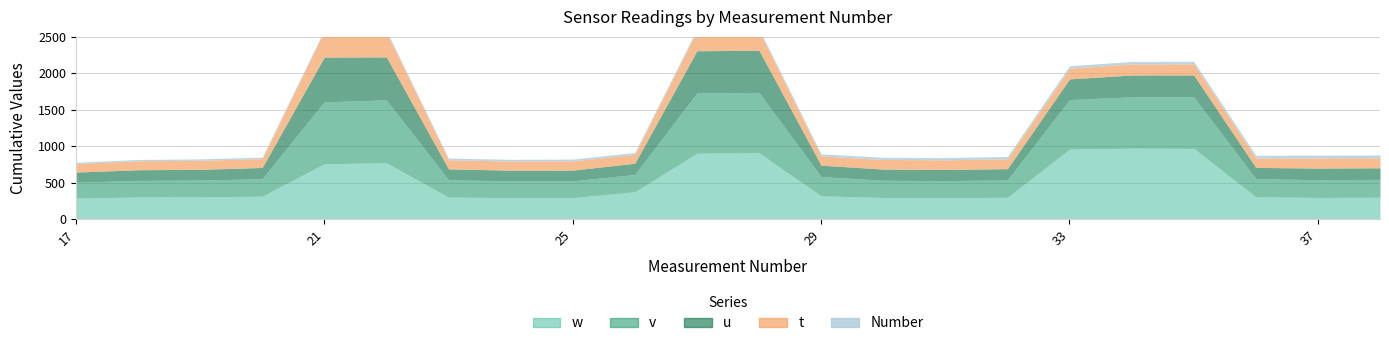

How many lines are shown in the chart?

5